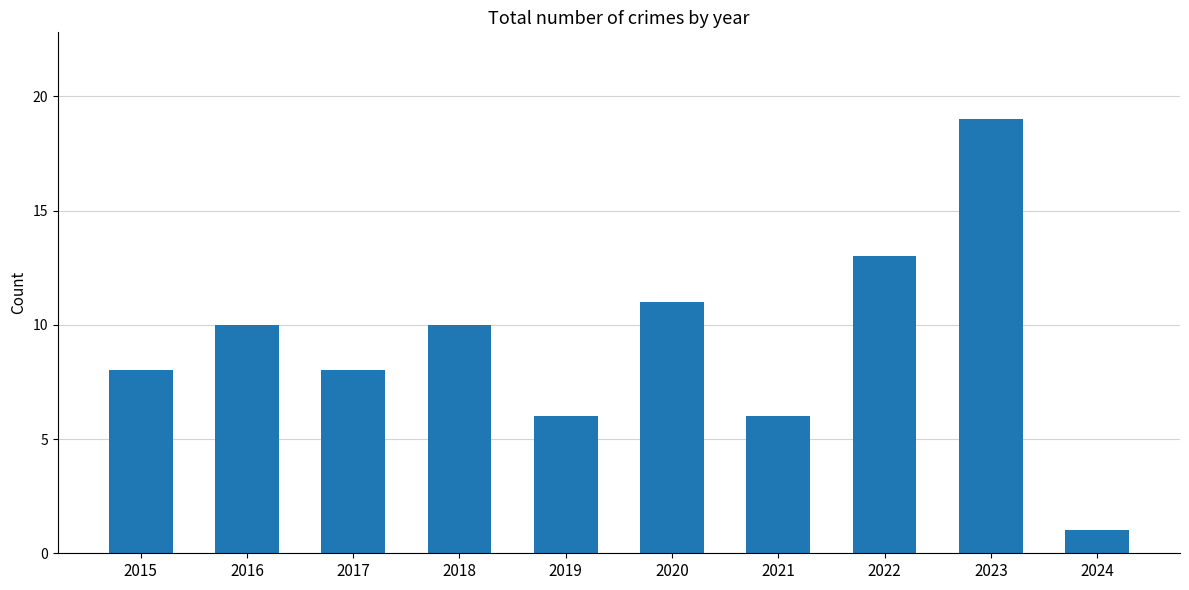

Which category has the highest value across all series?

2023